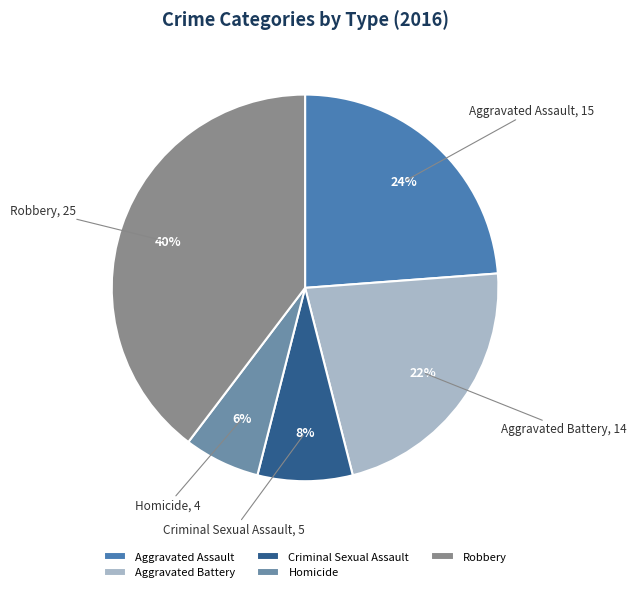

What percentage is the Criminal Sexual Assault slice, to the nearest percent?

8%